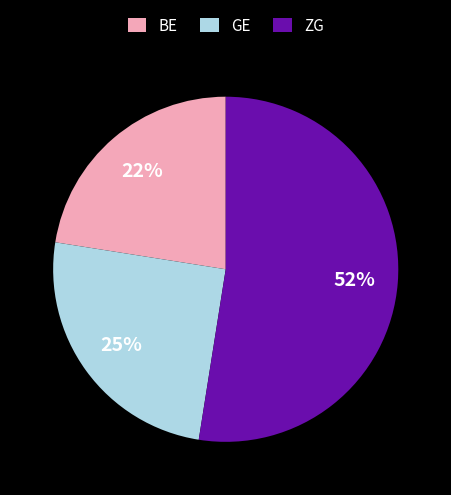

Is the sum of GE and BE greater than half?

No